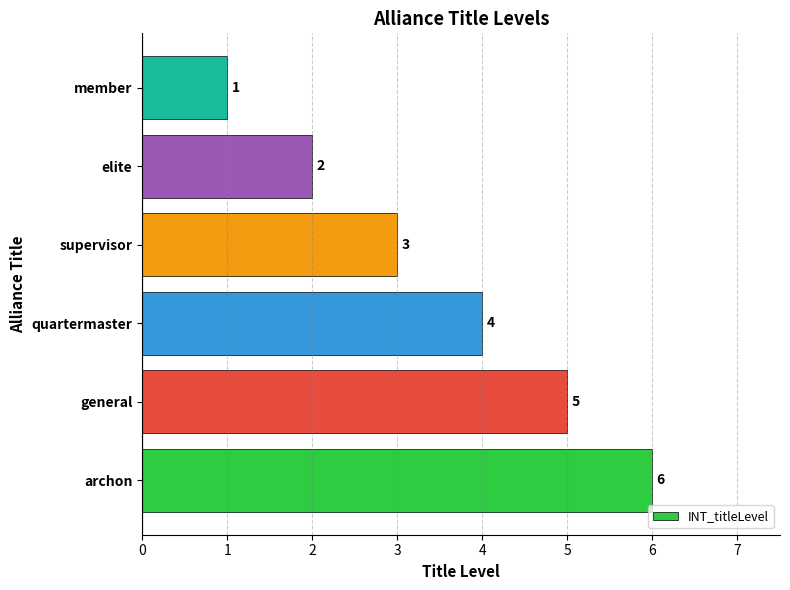

The chart shows a value of 2 at archon. True or false?

False